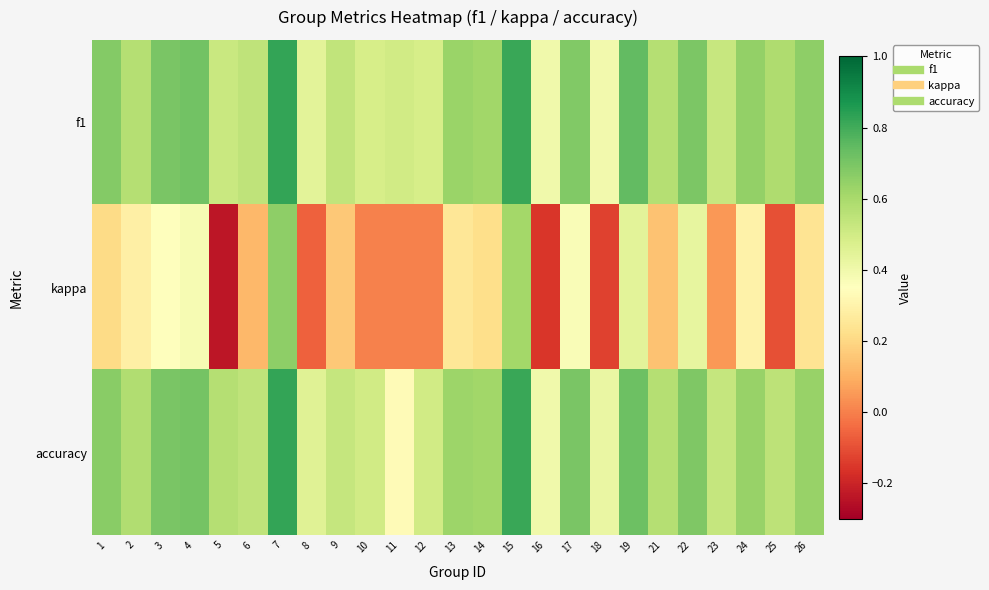

At how many categories does at least one series exceed 0?

25